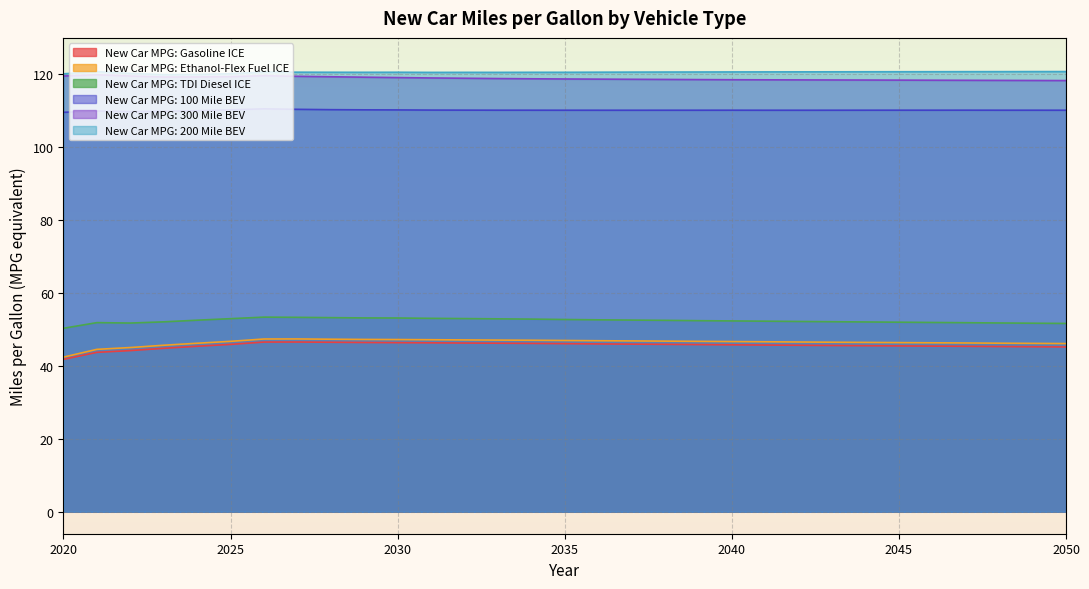

What is the sum of all New Car MPG: 300 Mile BEV values?

3684.8